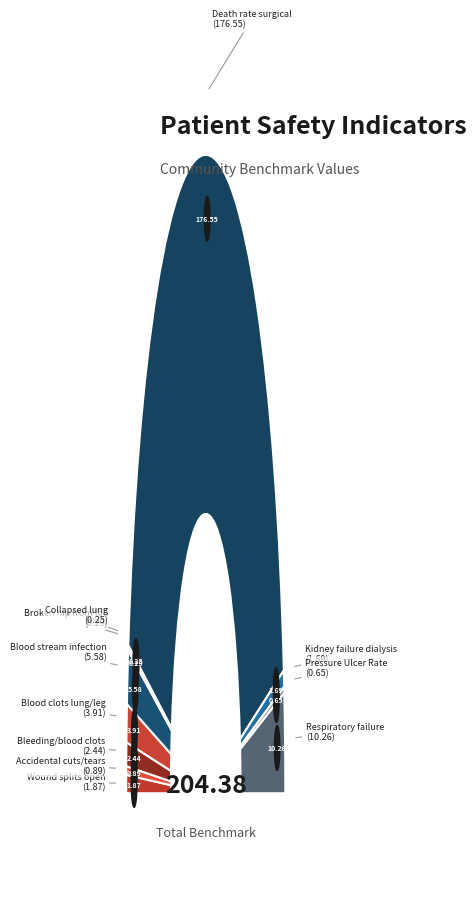

Which has a higher value, Kidney failure requiring dialysis after surgery or Broken hip from a fall in the hospital?

Kidney failure requiring dialysis after surgery